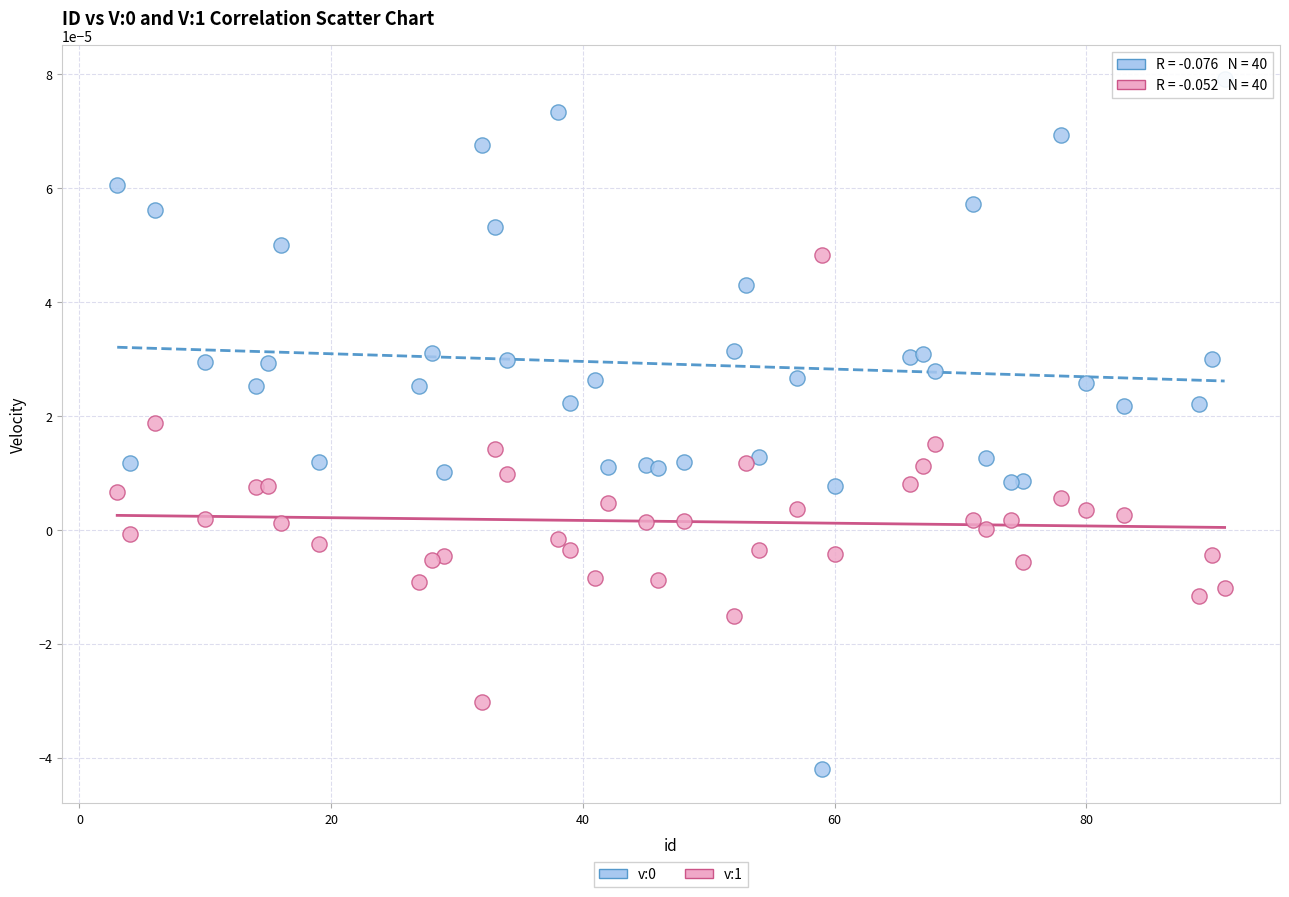

What is the X range (max minus min) for the scatter plot?

88.0